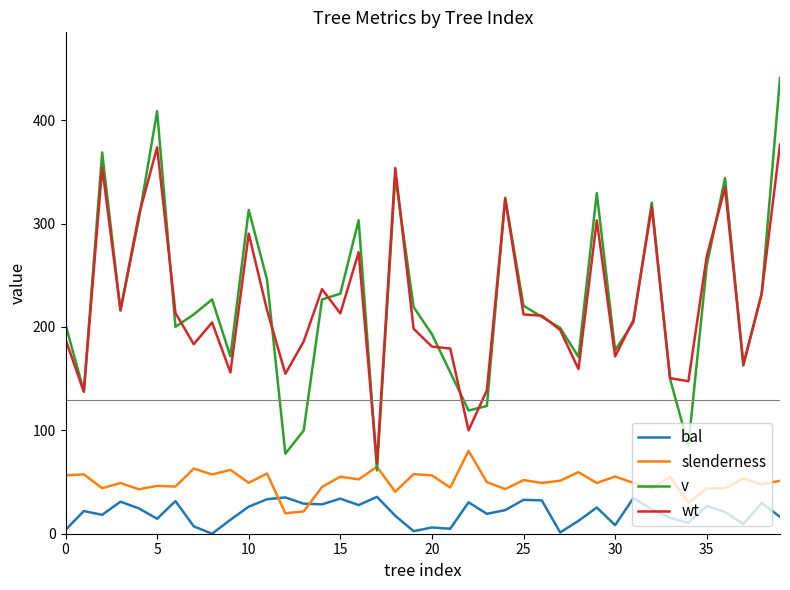

Rank the series by their maximum value, from lowest to highest.

bal, slenderness, wt, v